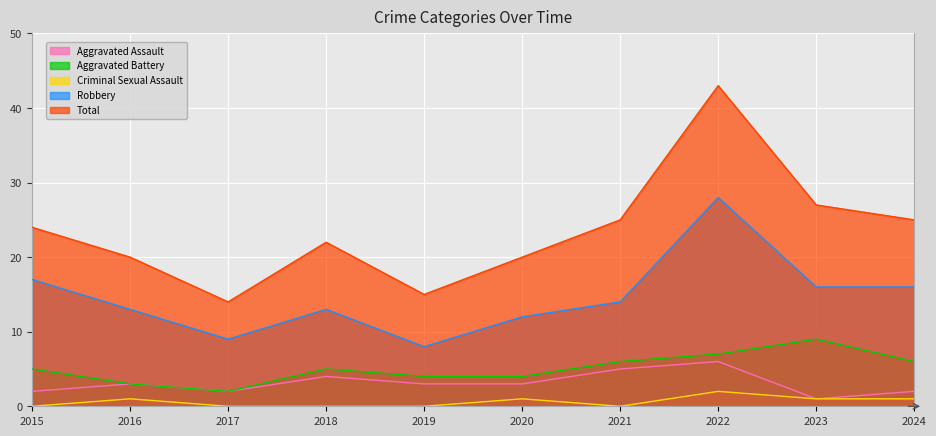

How many lines are shown in the chart?

5